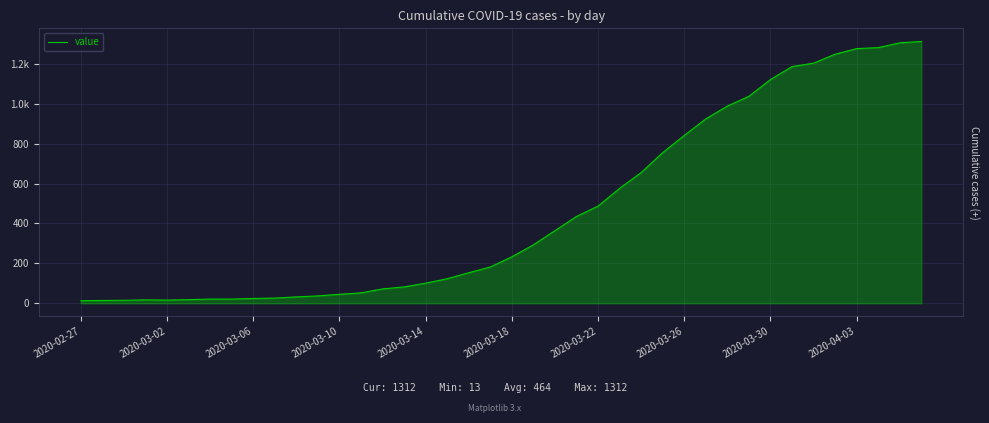

Where is the data nearest to the value 662?

26